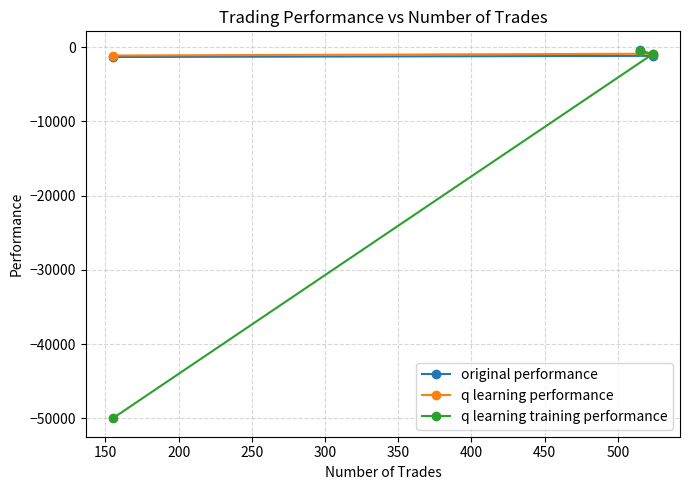

What is the maximum value shown in the chart?

-344.1